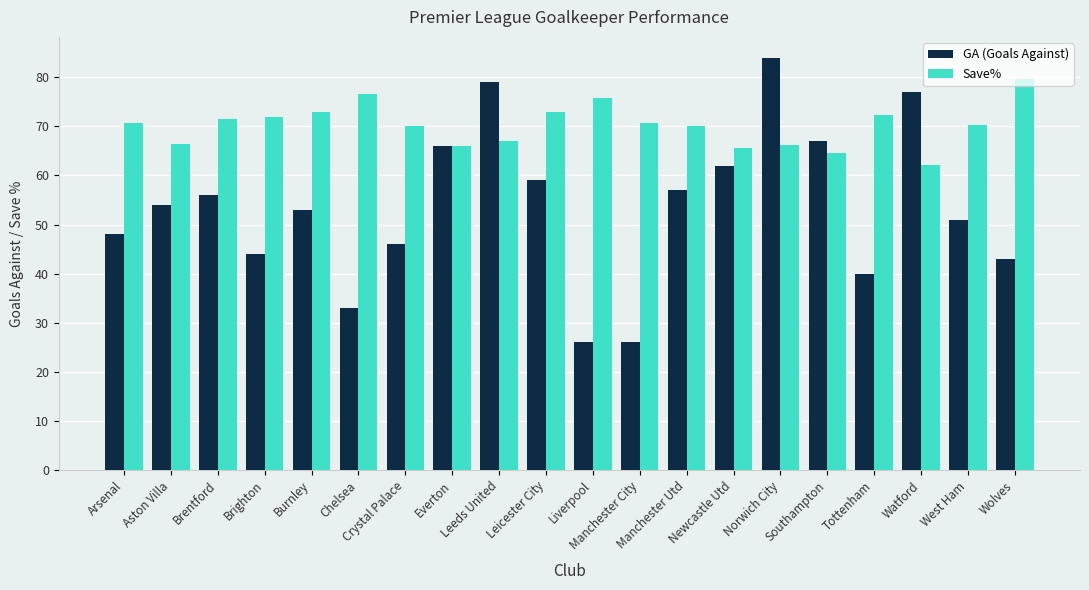

At which category is the sum across all series the highest?

Norwich City